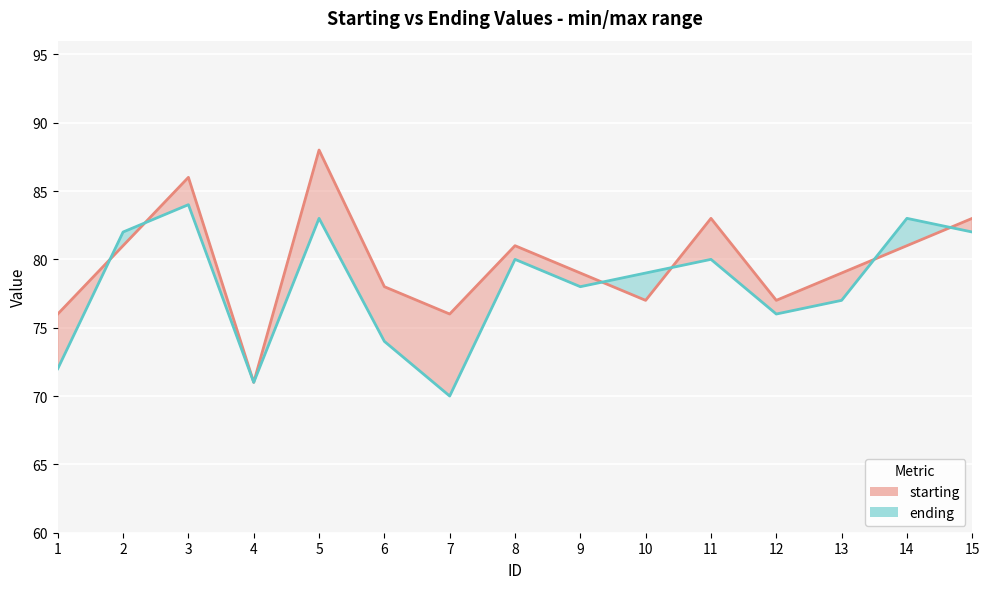

Between 1 and 15, which is larger?

15